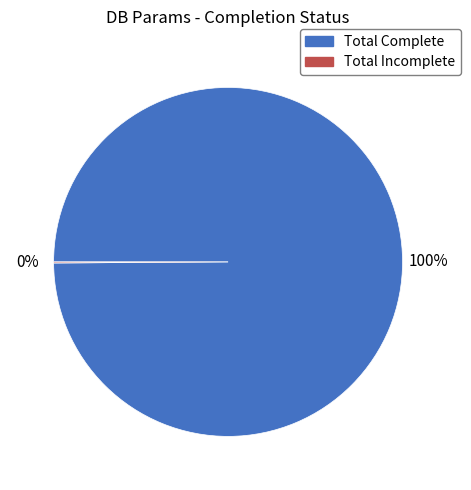

To the nearest percent, what is the average slice percentage?

50%